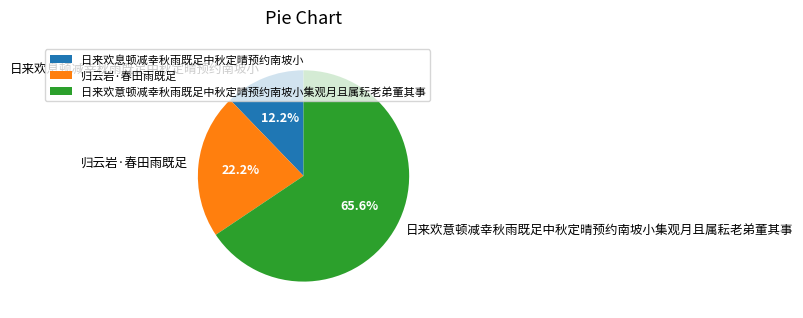

To the nearest percent, what is the combined percentage of 日来欢意顿减幸秋雨既足中秋定晴预约南坡小集观月且属耘老弟董其事 and 归云岩·春田雨既足?

88%